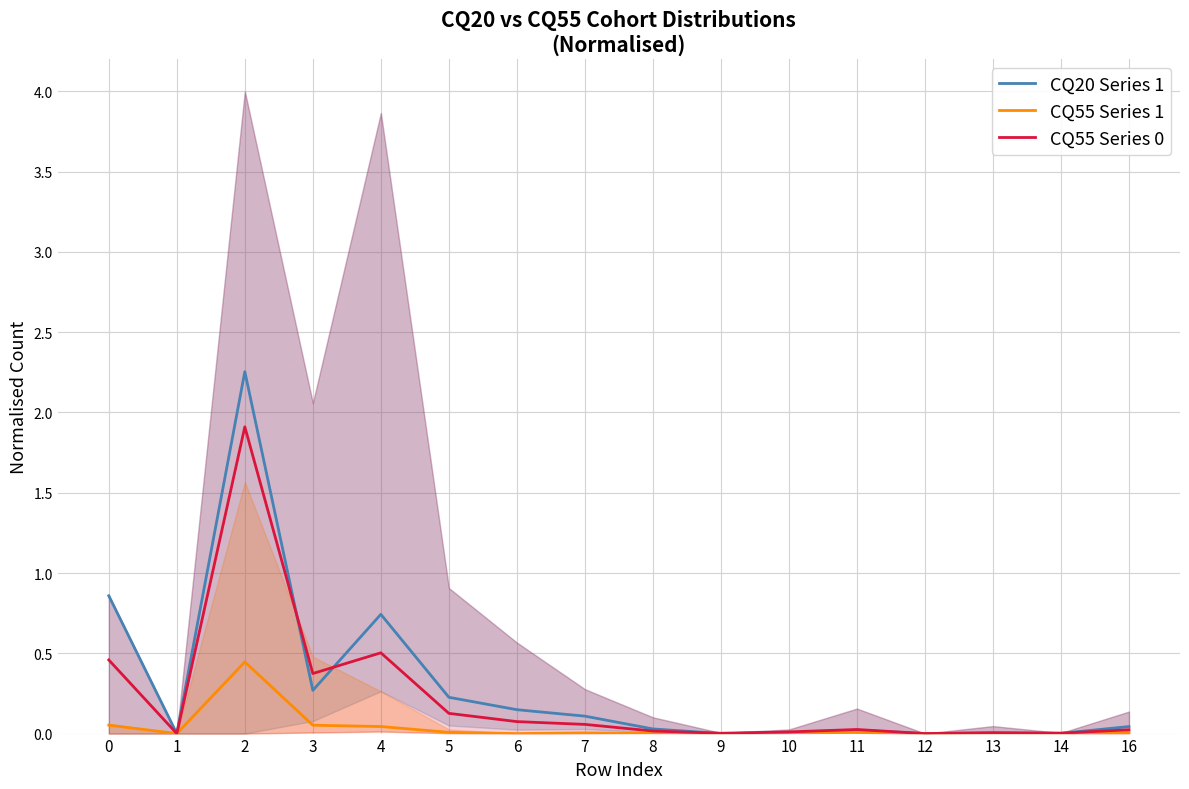

What is the maximum value shown in the chart?

2.3